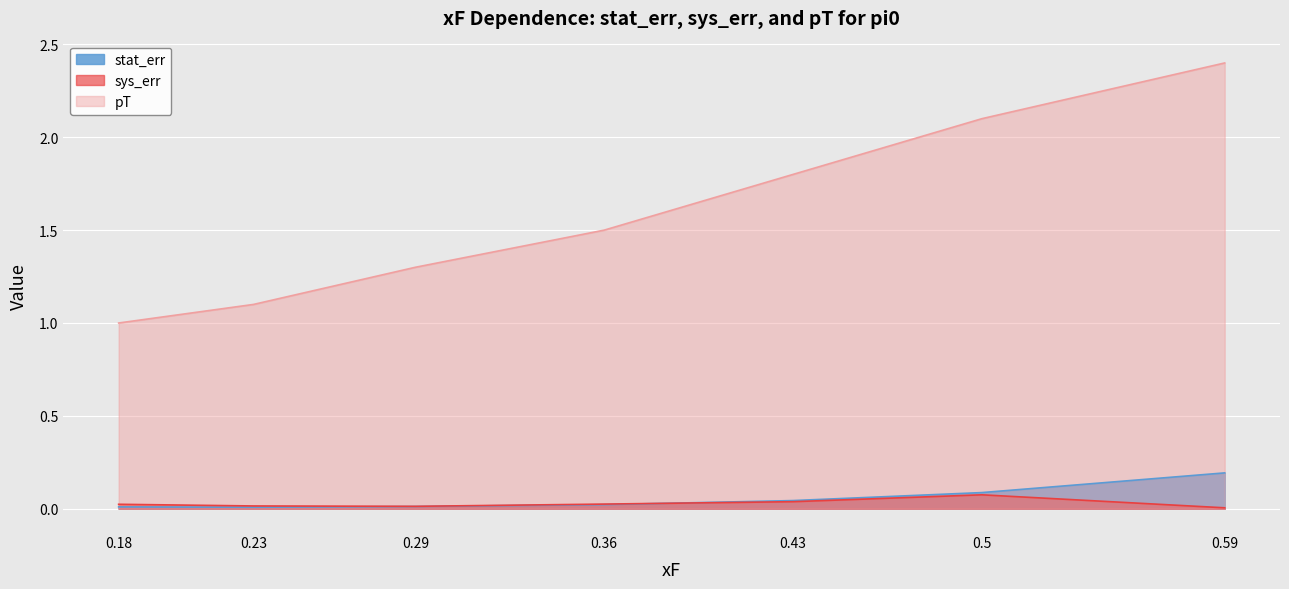

What is the sum of all sys_err values?

0.2